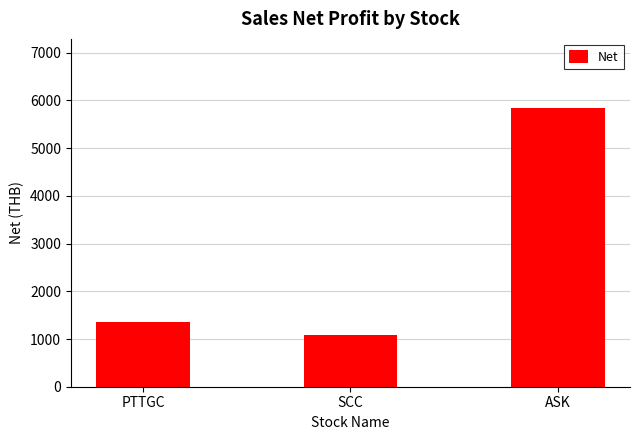

What is the label of the 1st bar from the left?

PTTGC